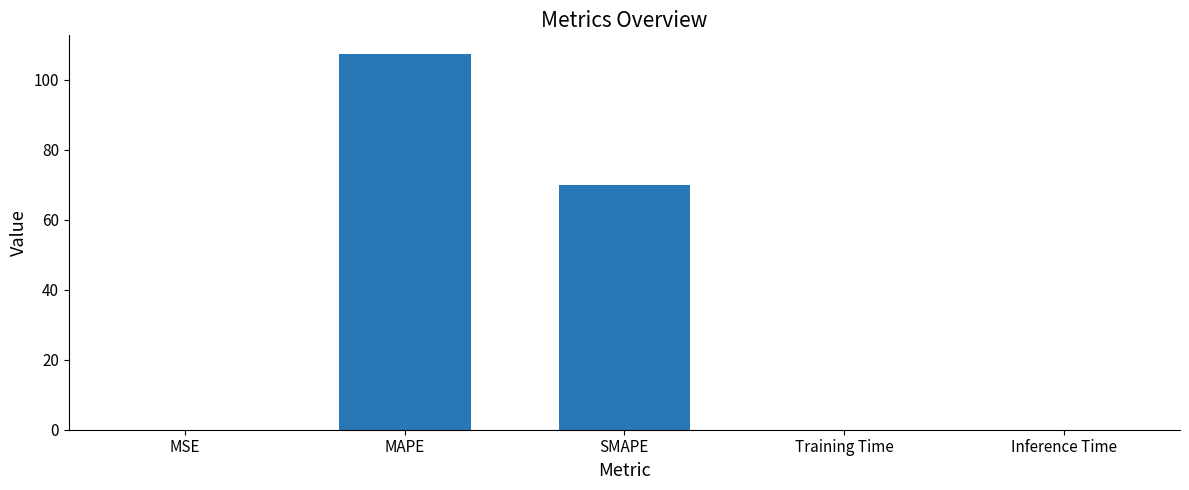

What is the sum of all values?

177.2